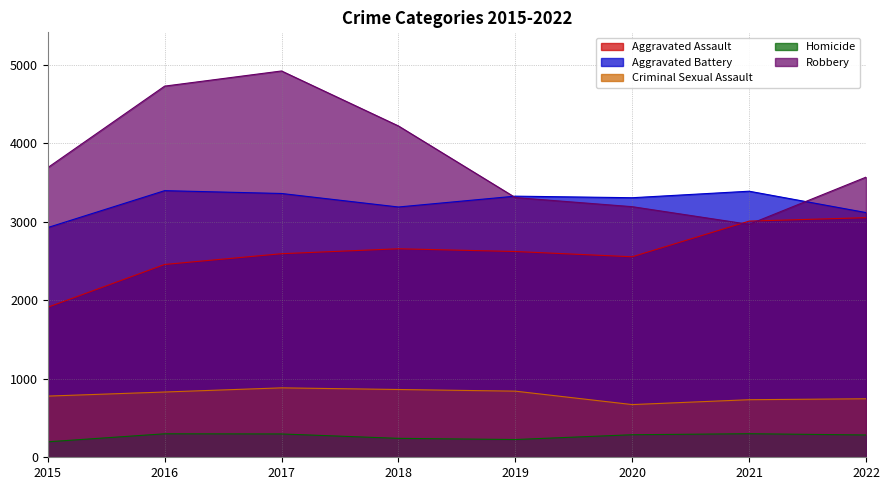

True or false: Robbery has a value of 3307 at 2019.

True